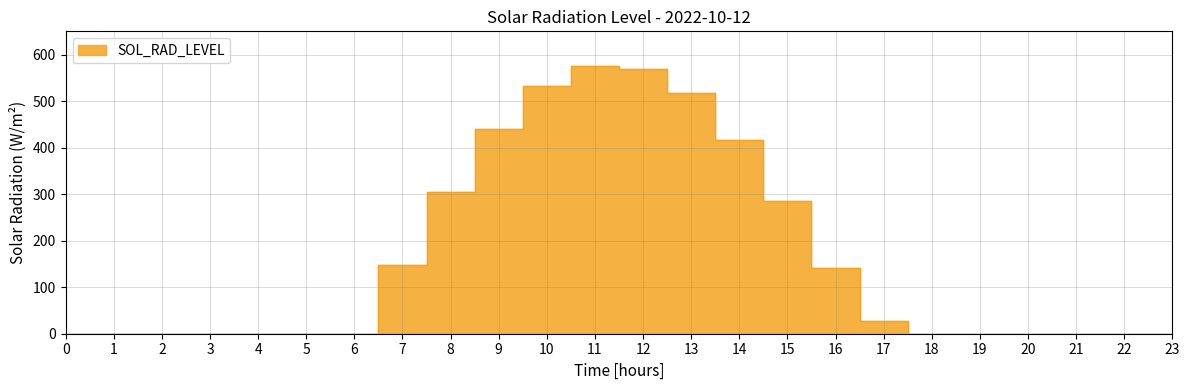

Rank the categories by value from lowest to highest.

0, 1, 2, 3, 4, 5, 6, 18, 19, 20, 21, 22, 23, 17, 16, 7, 15, 8, 14, 9, 13, 10, 12, 11